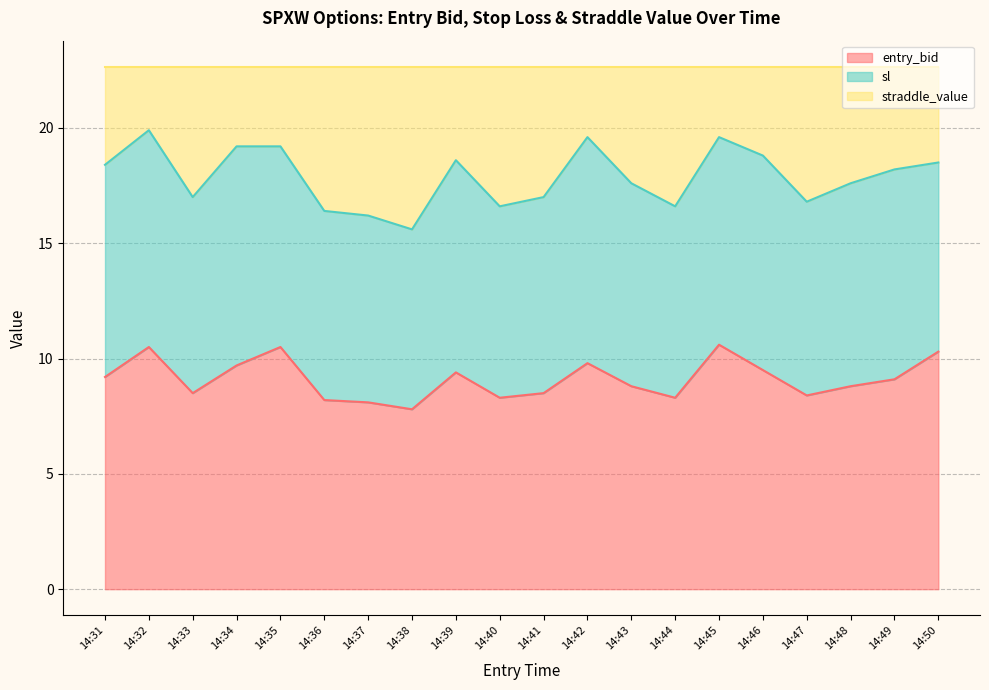

What is the approximate value of entry_bid at 14:46?

9.5